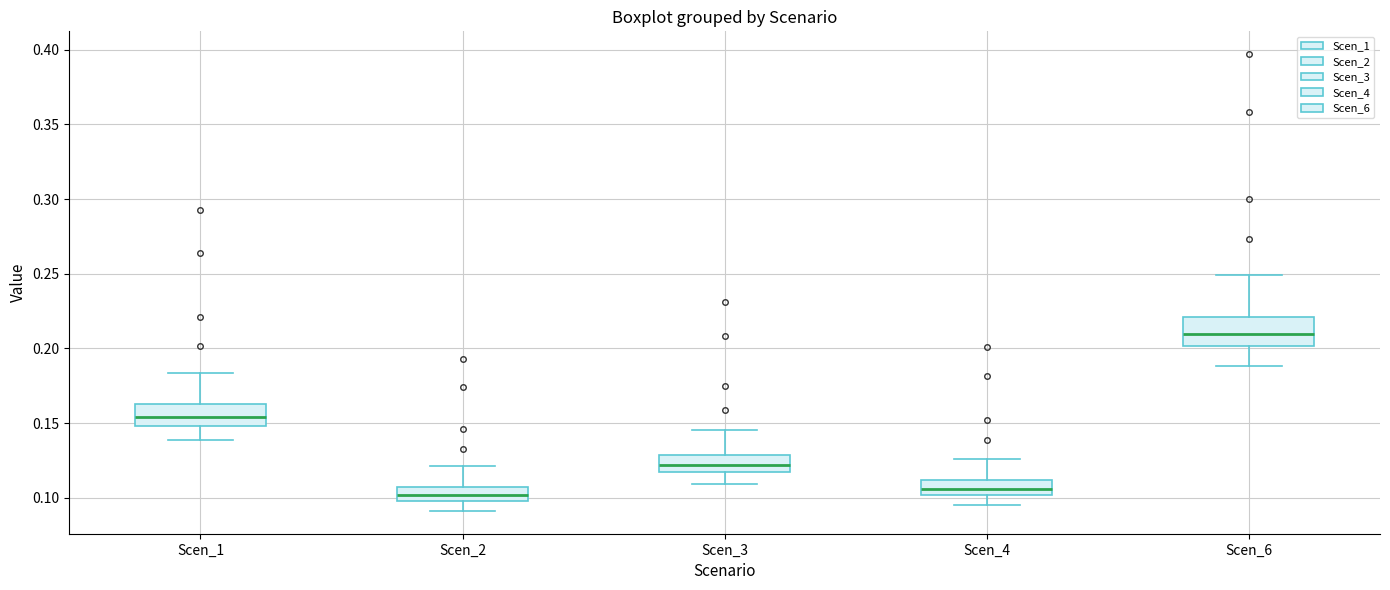

Reading left to right, transcribe this box plot: for each box, give where its median line is, the range the box spans, and where its two whiskers end, as read against the y-axis. The values are not printed on the chart, so give them approximately, as read against the axis.

Scen_1: median 0.155, box 0.150 to 0.165, whiskers 0.140 to 0.185
Scen_2: median 0.100 (inside the box), box 0.100 to 0.105, whiskers 0.090 to 0.120
Scen_3: median 0.120, box 0.115 to 0.130, whiskers 0.110 to 0.145
Scen_4: median 0.105, box 0.100 to 0.110, whiskers 0.095 to 0.125
Scen_6: median 0.210, box 0.200 to 0.220, whiskers 0.190 to 0.250